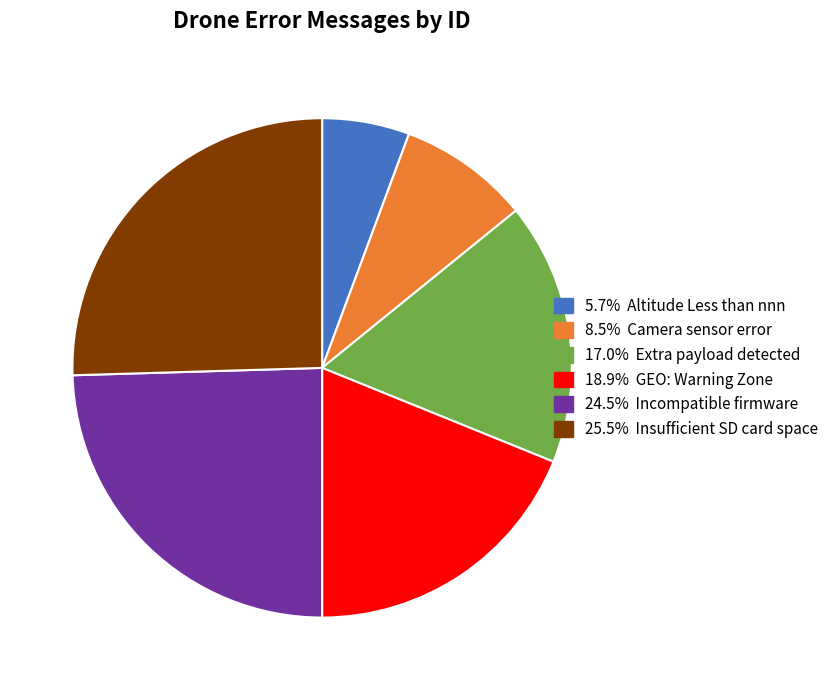

How many slices are in this pie chart?

6